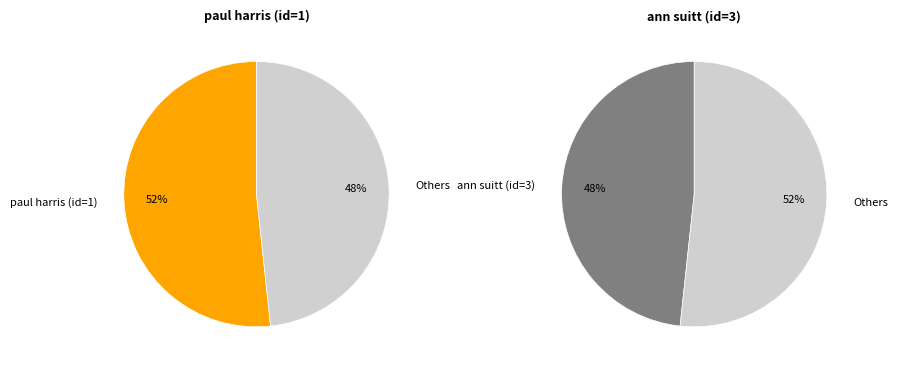

Which slice is the largest?

1